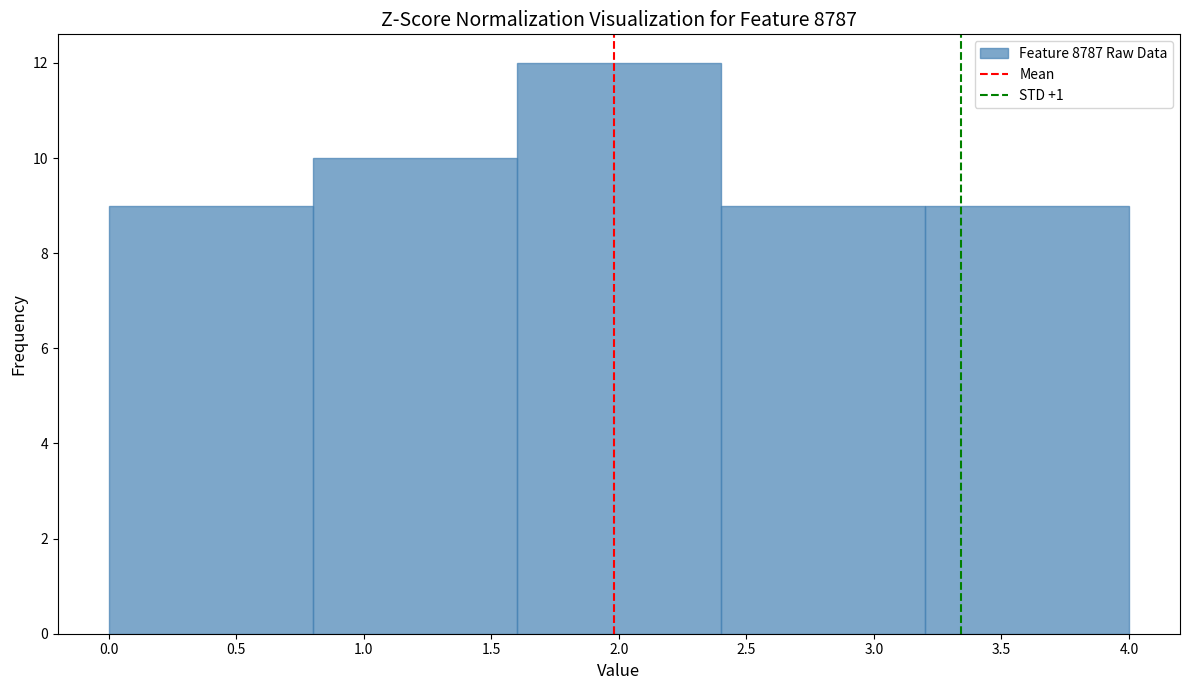

What is the height of the bar covering 3.2 to 4.0 on the x-axis? The values are not printed on the chart, so give them approximately, as read against the axis.

9